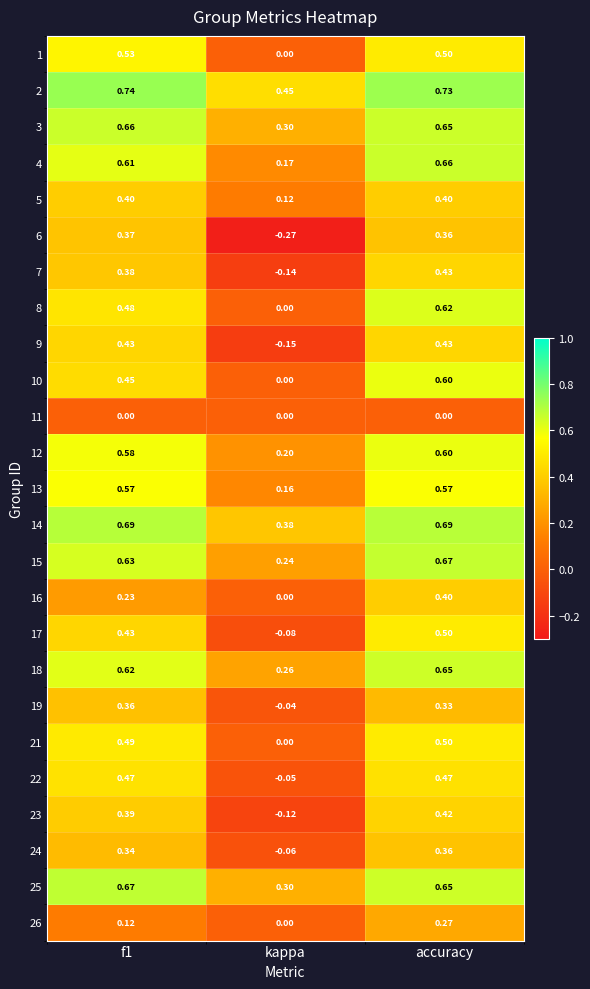

Which label corresponds to the smallest value in the chart?

kappa